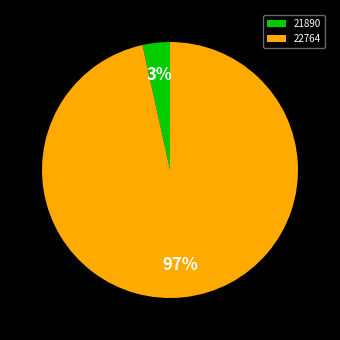

To the nearest percent, what portion does 21890 represent?

3%